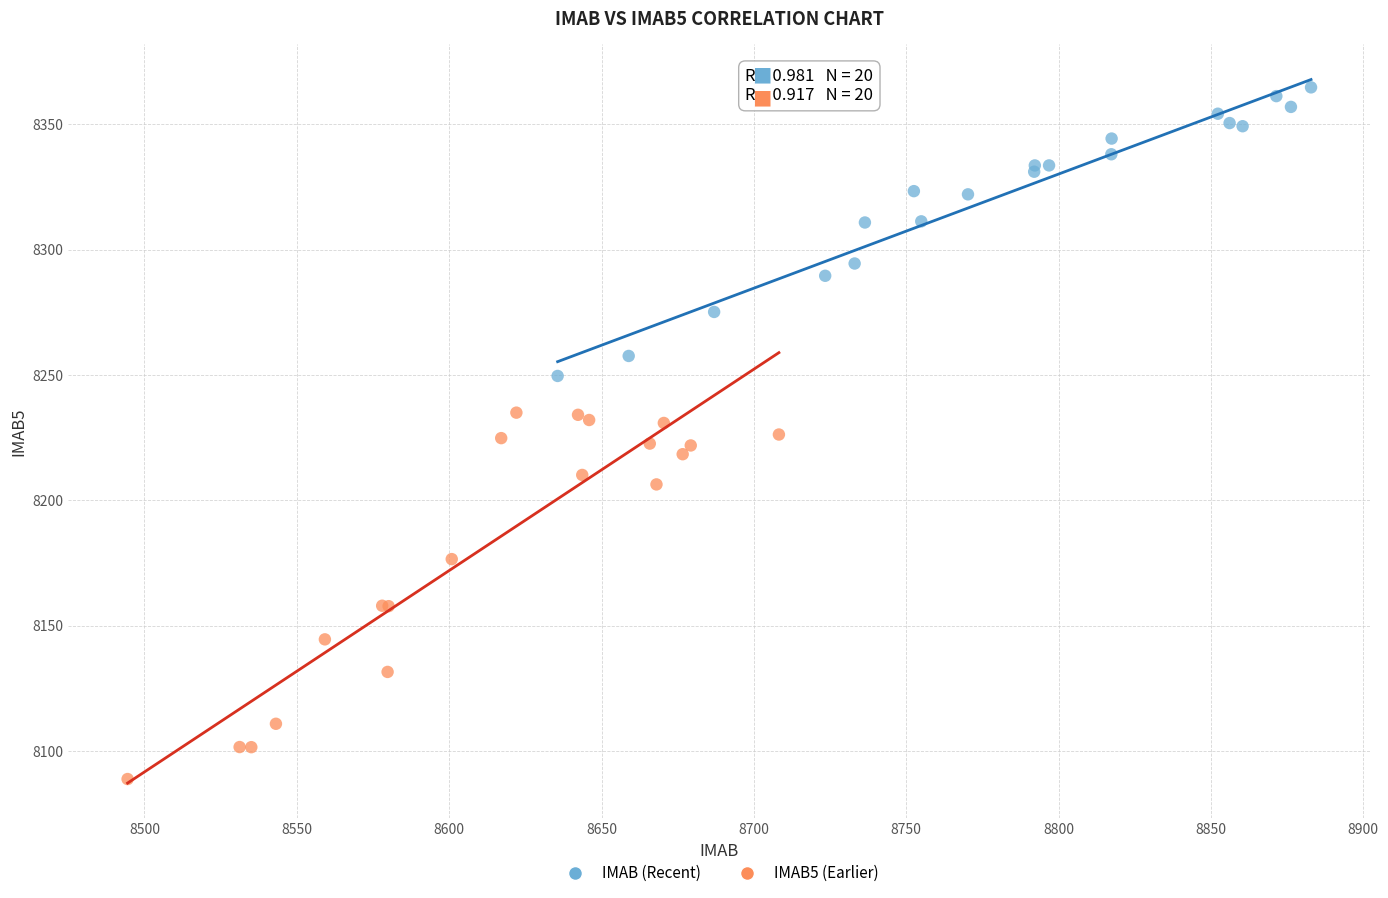

Which series contains the lowest Y value?

IMAB5 (Earlier)